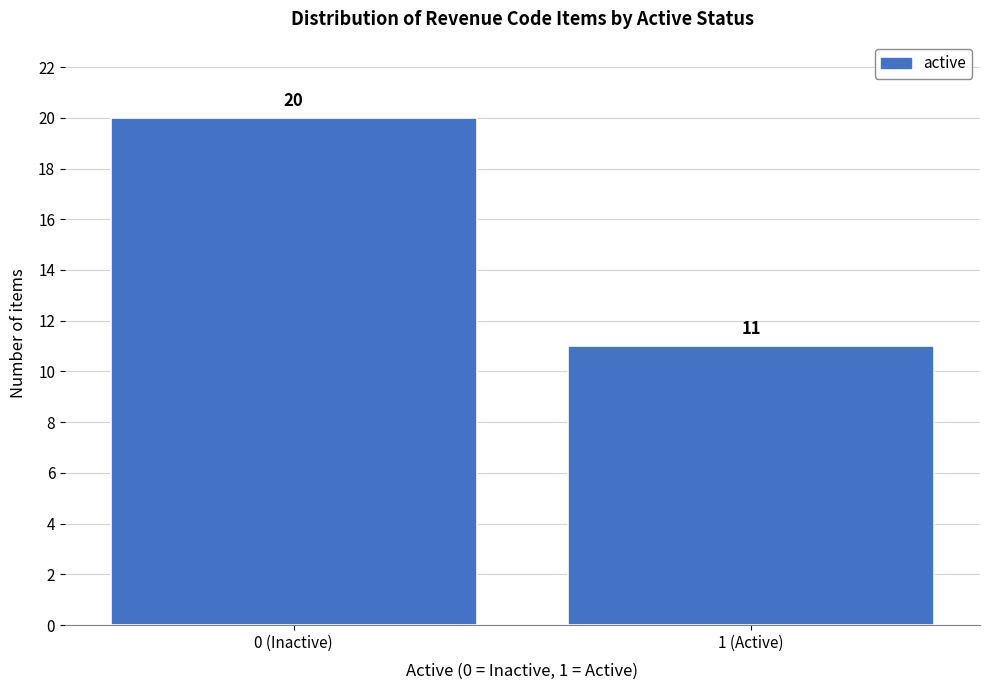

Reading left to right, transcribe all the data shown in this chart.

0 (Inactive)=20	1 (Active)=11